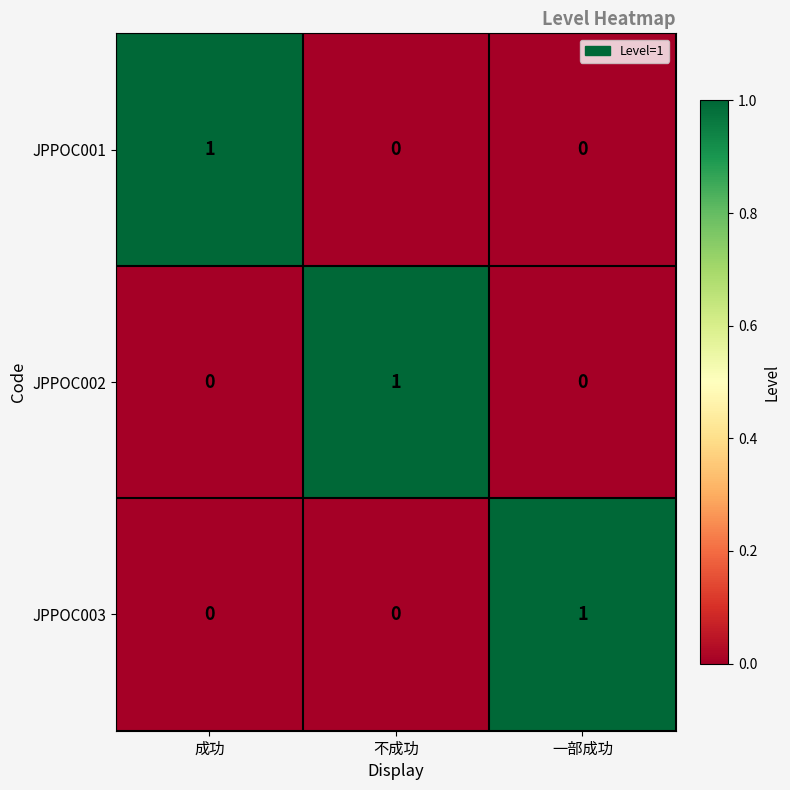

True or false: JPPOC001 has a value of 0 at 一部成功.

True